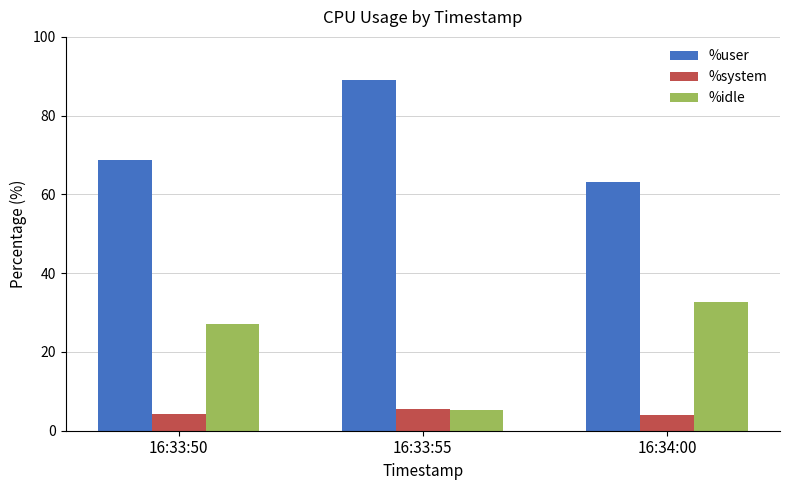

Which category has the lowest value in the %user series?

16:34:00